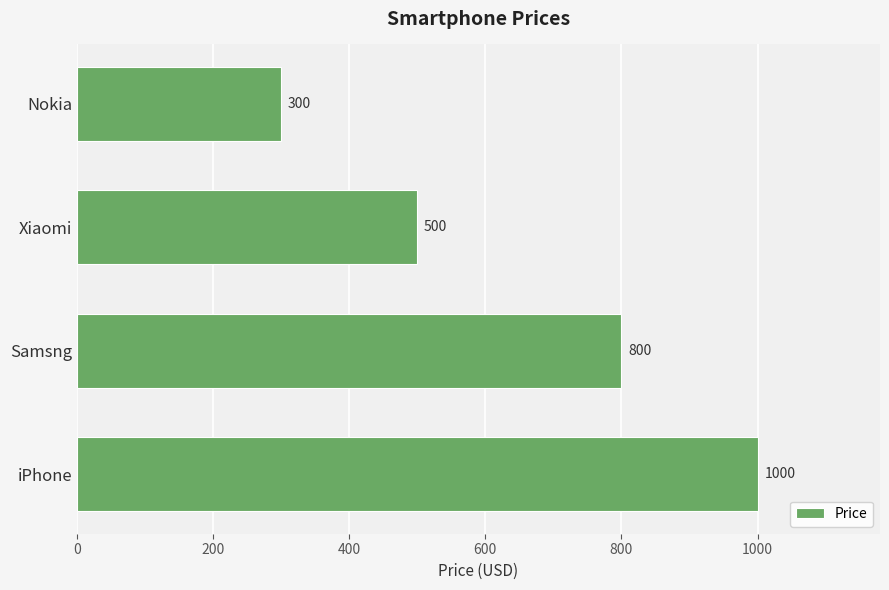

Reading bottom to top, extract all data points from this chart.

1000	800	500	300